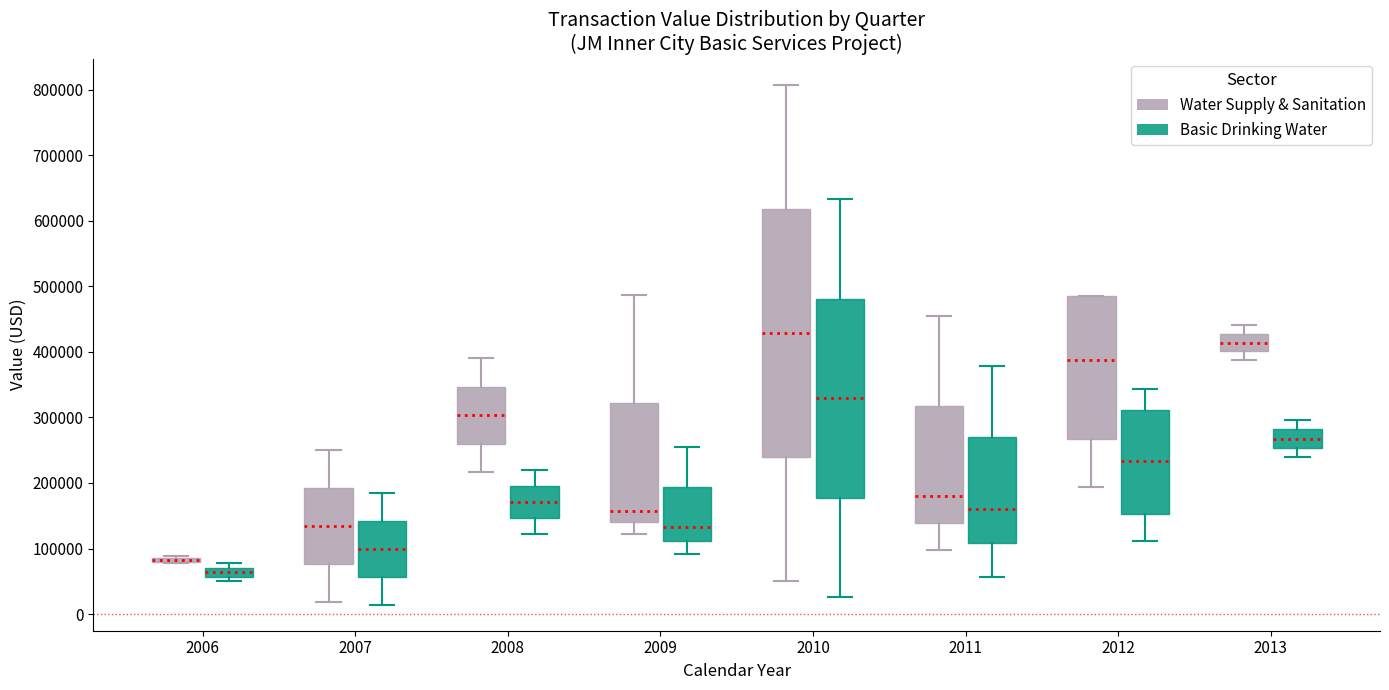

Comparing the boxes themselves (not the whiskers), which one is the tallest?

2010 (Water Supply & Sanitation)